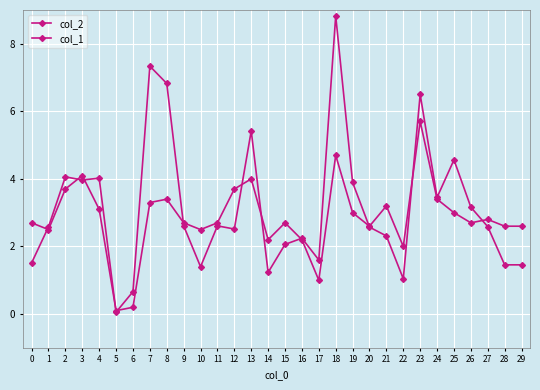

Between 17 and 26, which is larger?

26